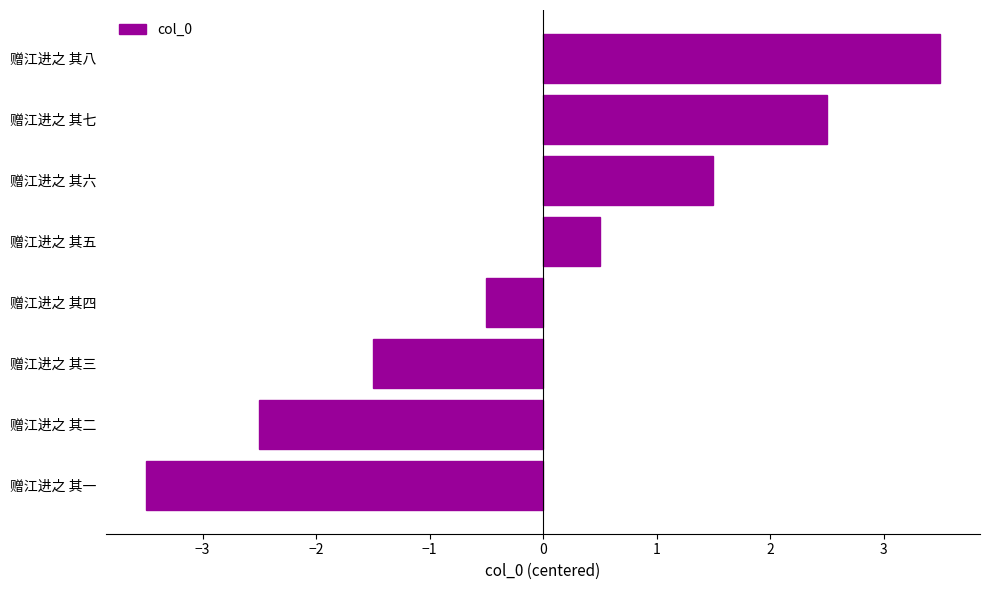

What is the difference between the maximum and minimum values?

7.0